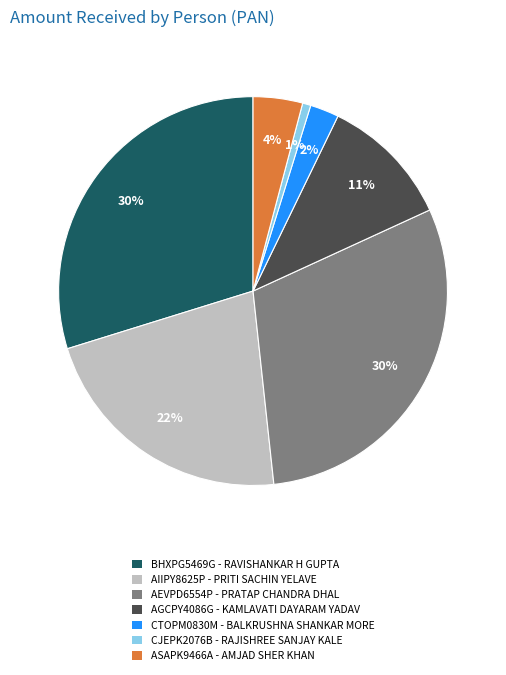

Does AIIPY8625P account for over 50% of the chart?

No